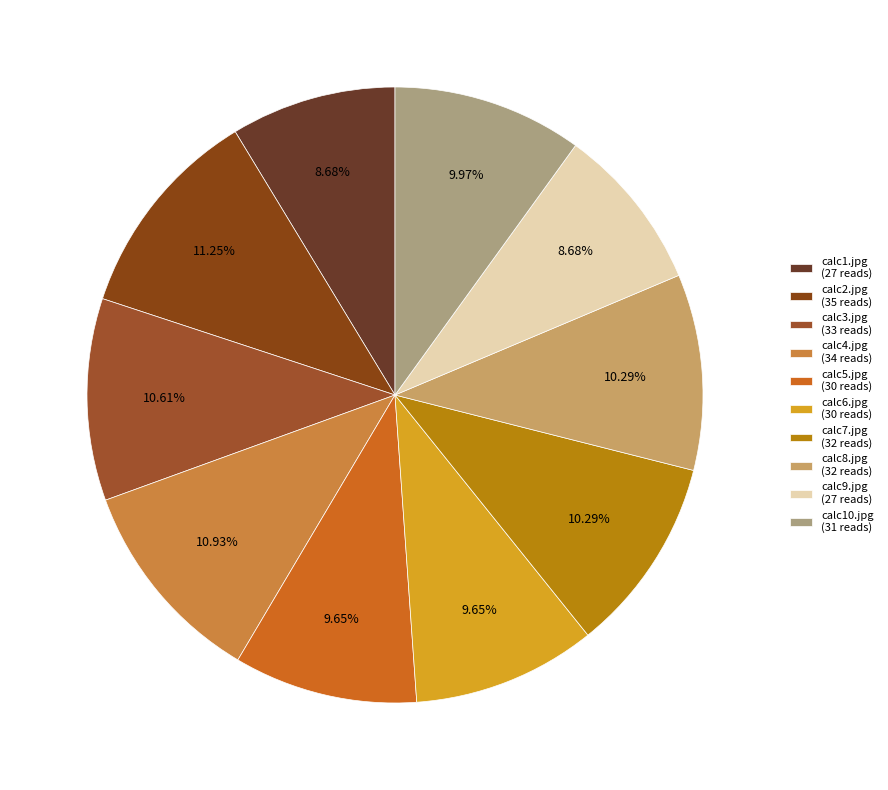

What is the change in value from calc3.jpg to calc4.jpg?

+1